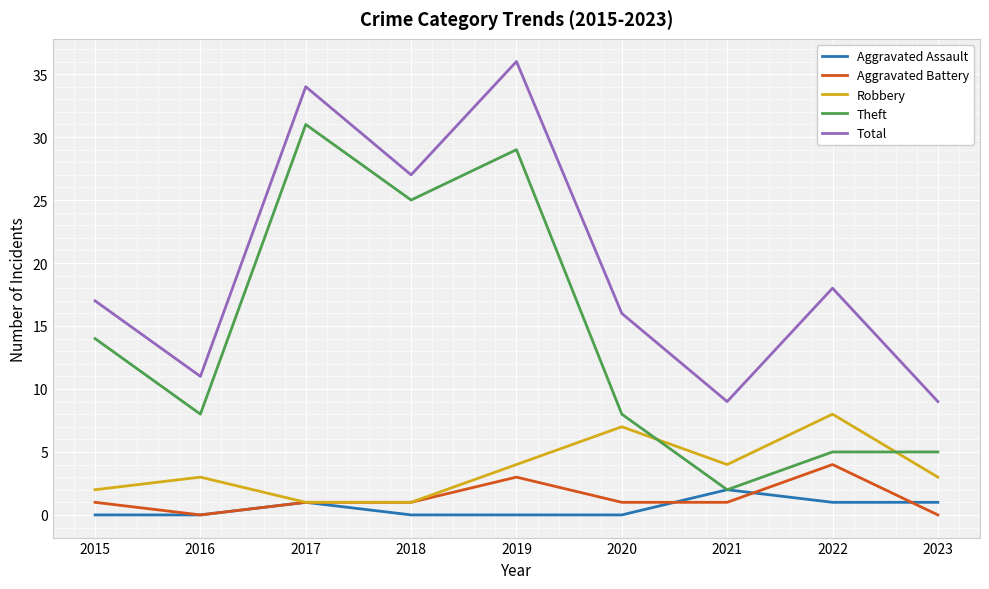

True or false: Total and Aggravated Assault cross at least once.

False